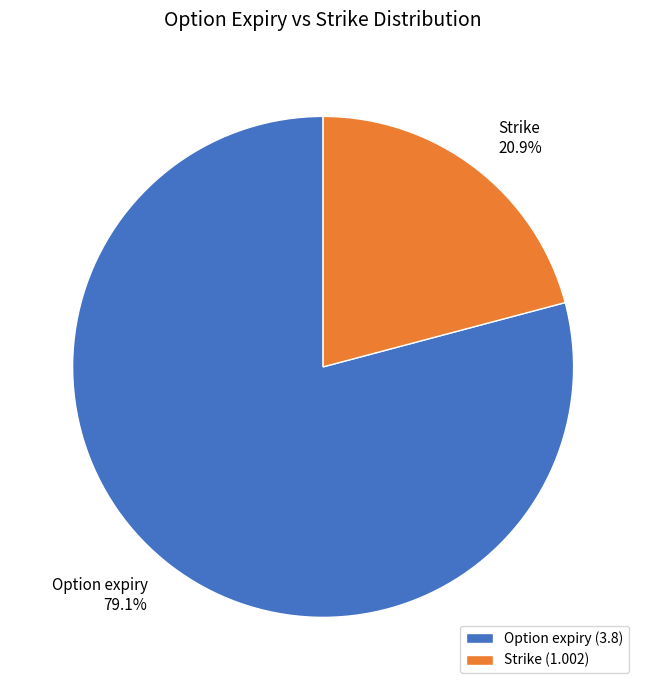

Between Strike and Option expiry, which is larger?

Option expiry